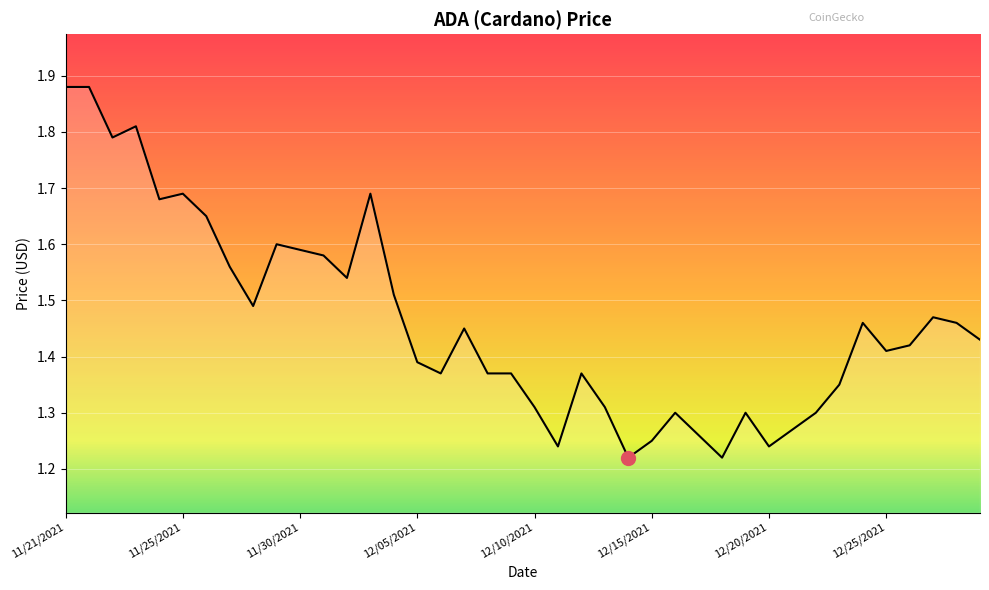

What is the difference between the maximum and minimum values?

0.7